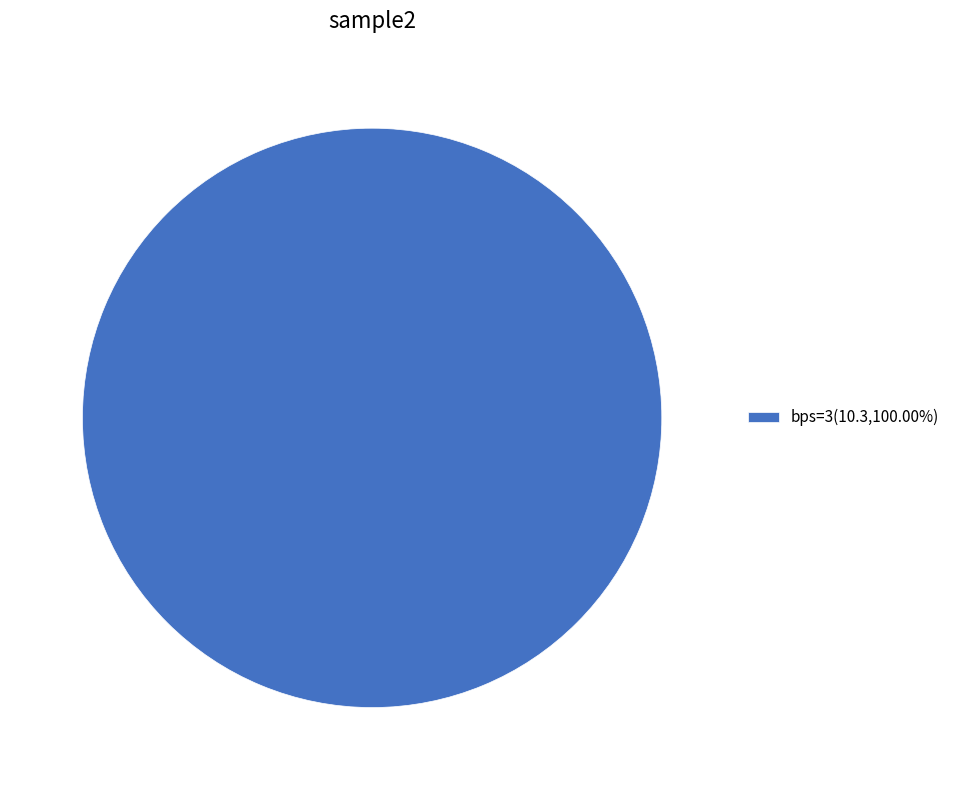

Is bps=3(10.3,100.00%) the majority of the pie?

Yes